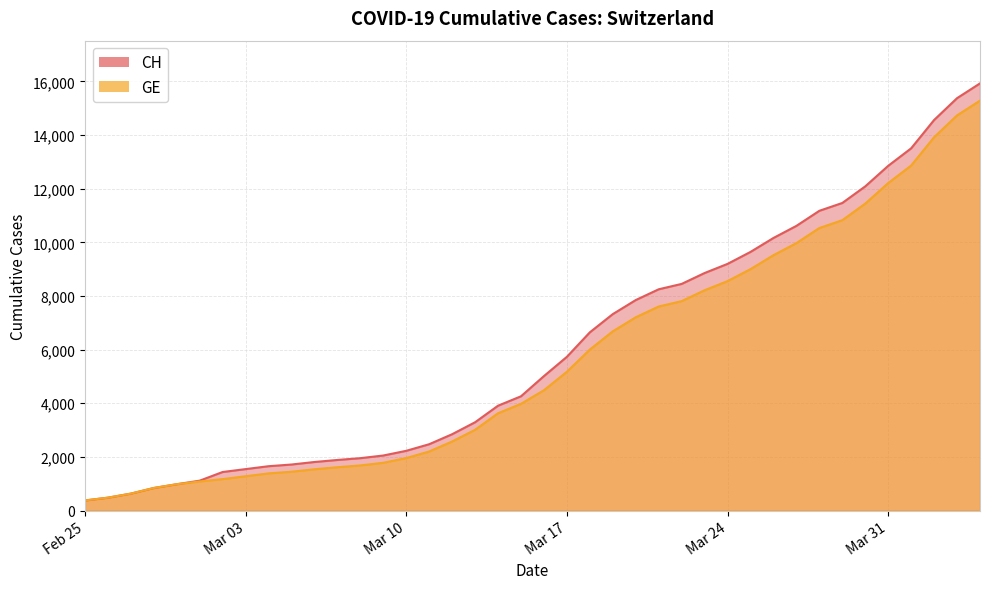

Which series has the widest spread of values?

CH